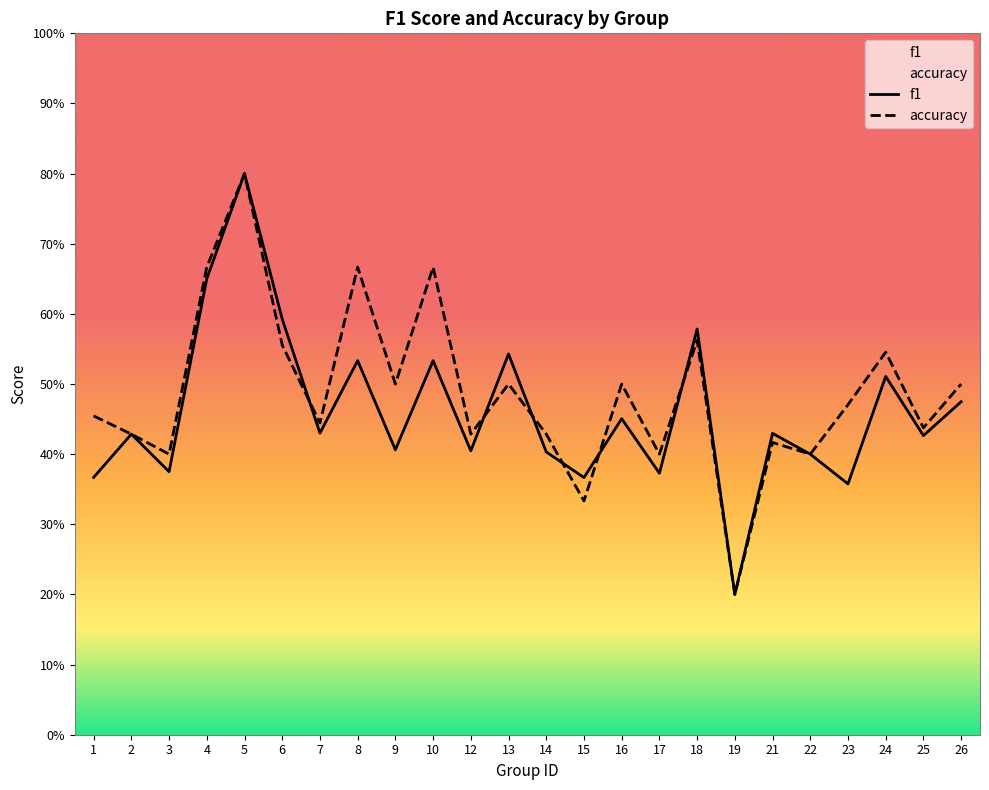

What are all the series names shown in the legend?

f1, accuracy